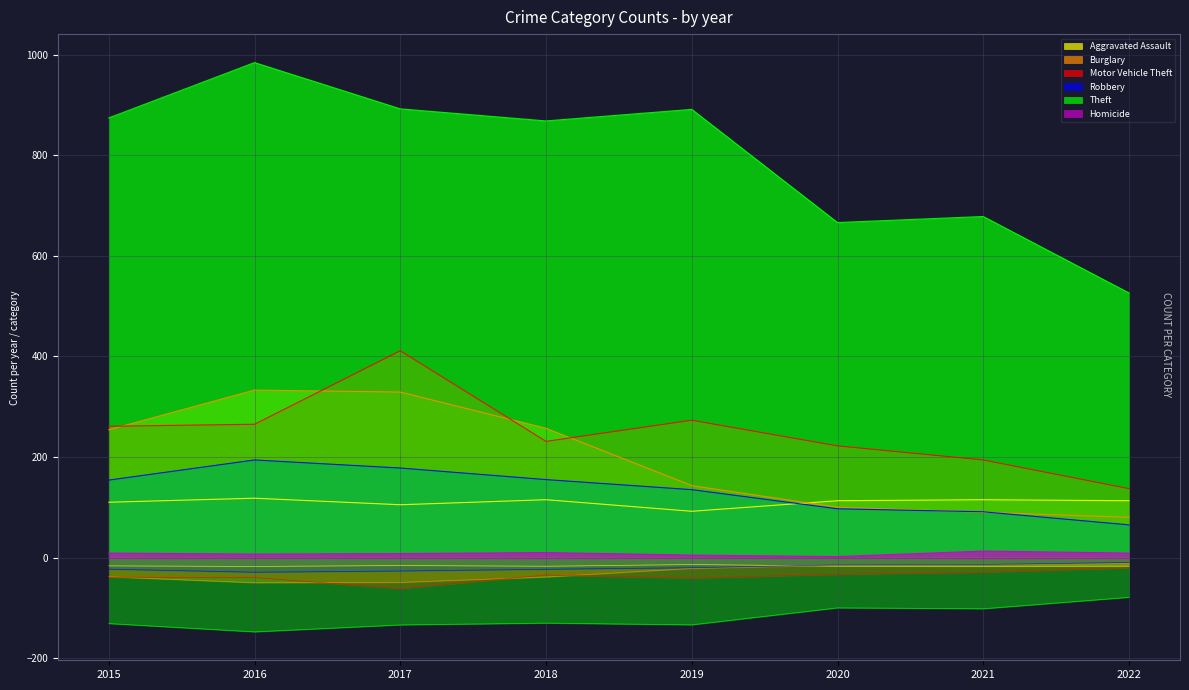

Reading left to right, what are all the values shown in this chart?

Aggravated Assault: 2015=110	2016=118	2017=105	2018=115	2019=92	2020=113	2021=115	2022=113
Burglary: 2015=254	2016=333	2017=329	2018=257	2019=143	2020=100	2021=90	2022=80
Motor Vehicle Theft: 2015=261	2016=265	2017=411	2018=231	2019=273	2020=222	2021=194	2022=137
Robbery: 2015=154	2016=194	2017=178	2018=155	2019=135	2020=97	2021=91	2022=65
Theft: 2015=874	2016=984	2017=892	2018=868	2019=891	2020=666	2021=678	2022=526
Homicide: 2015=9	2016=7	2017=8	2018=10	2019=5	2020=2	2021=13	2022=9